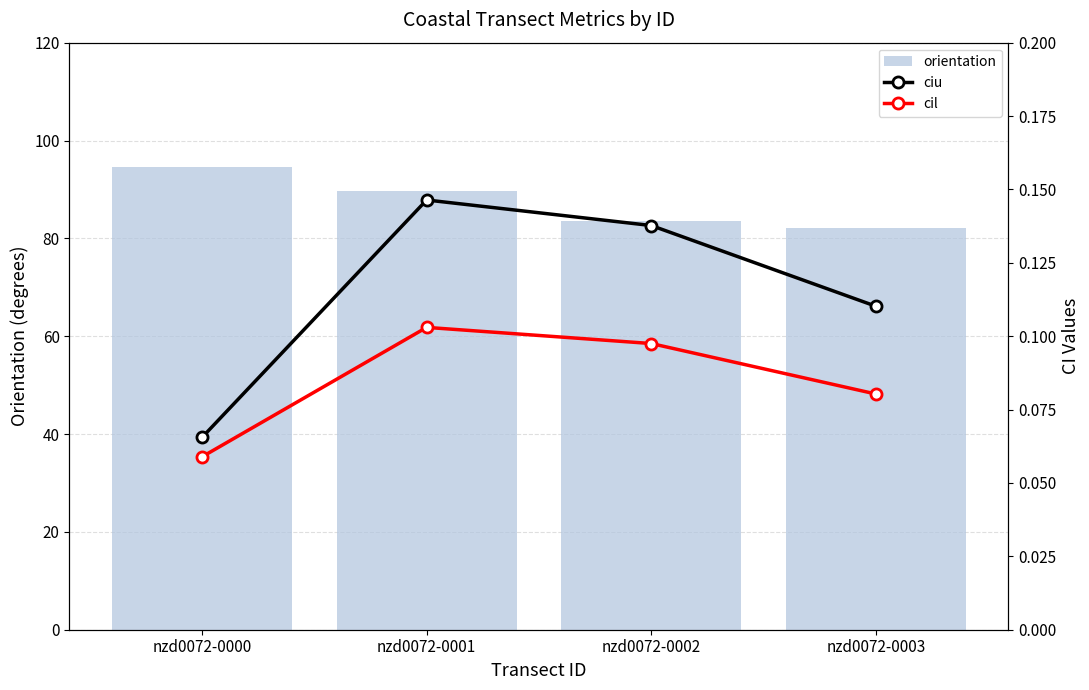

Which series has the largest range (max minus min)?

orientation